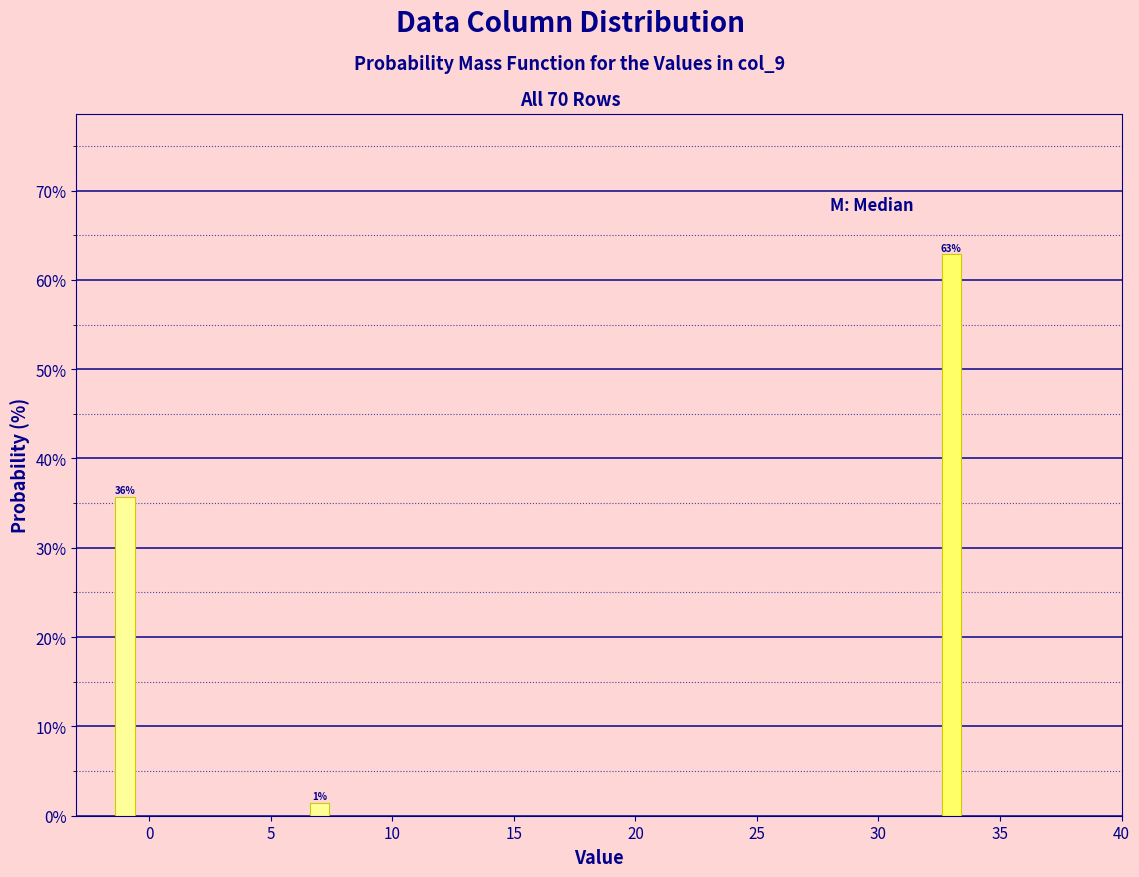

How many bars are there in total?

3